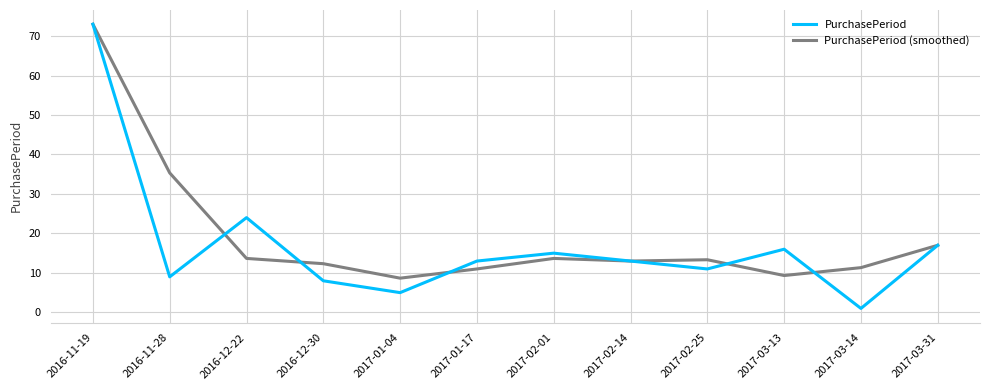

Does the chart have visible grid lines?

Yes